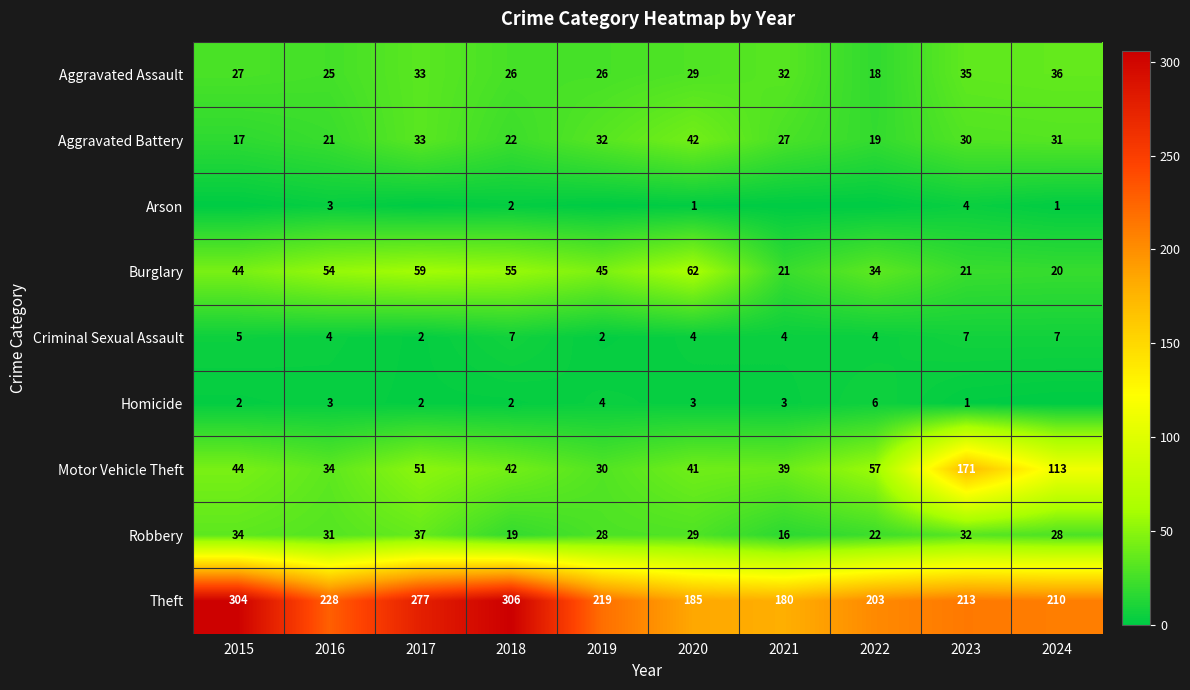

Read the Criminal Sexual Assault value at 2018.

7